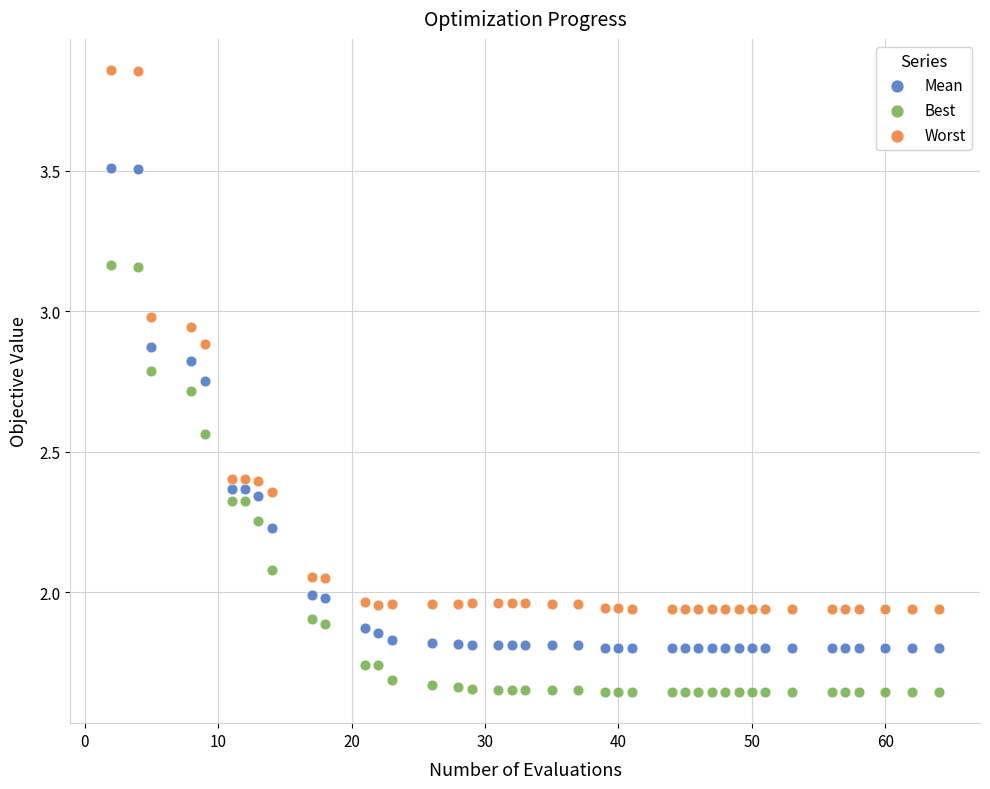

Which series has the largest Y range (max minus min)?

Worst